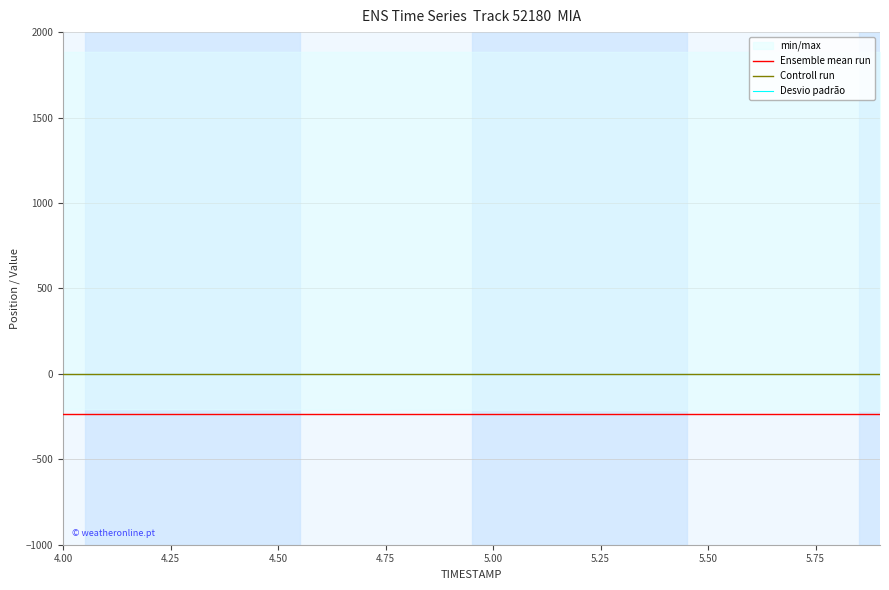

Which series has the widest spread of values?

Ensemble mean run